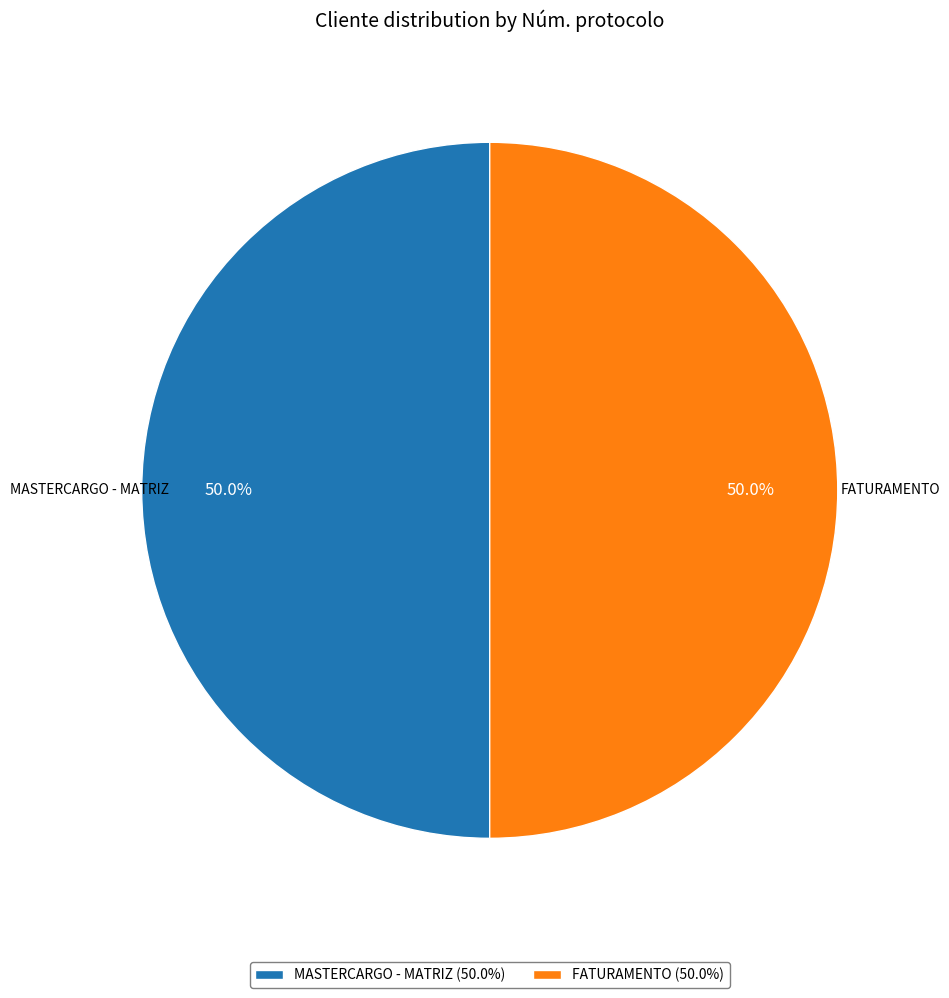

How much of the chart is everything except MASTERCARGO - MATRIZ (50.0%)?

50.0%